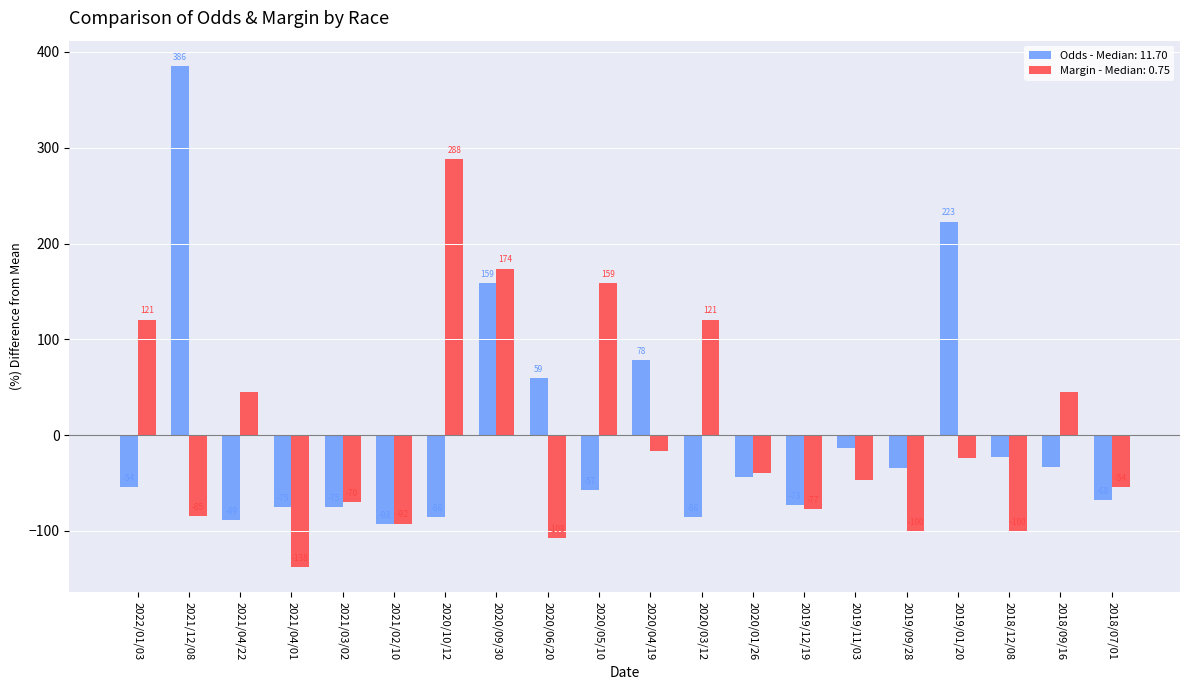

What position from the left is 2019/09/28?

16